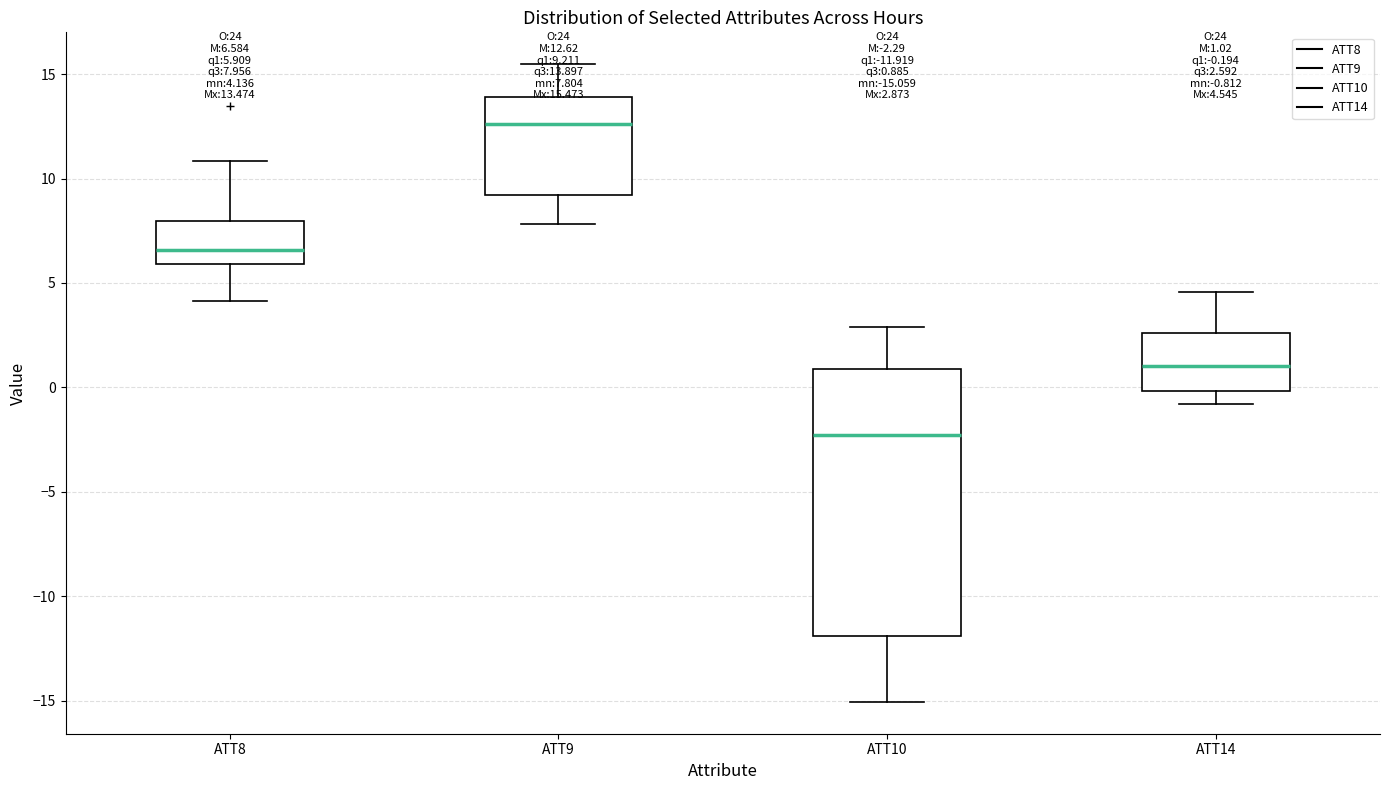

Which box is the tallest, from its lower edge to its upper edge?

ATT10